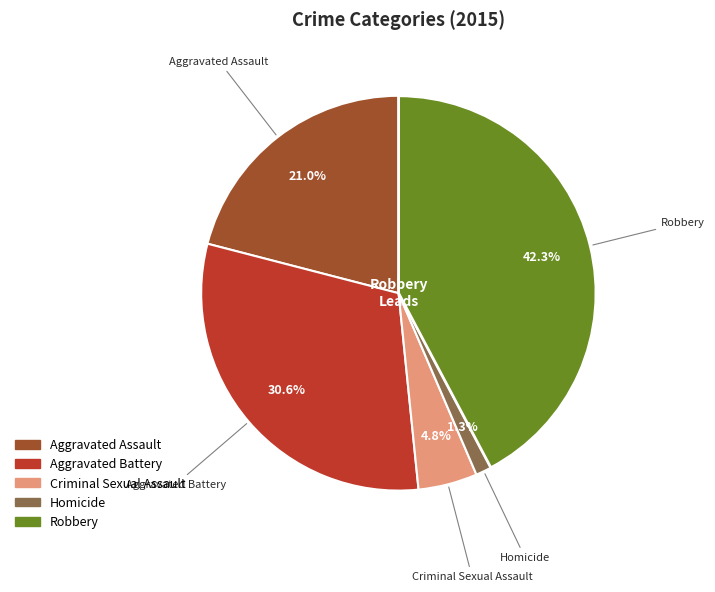

What is the largest slice in the pie chart?

Robbery